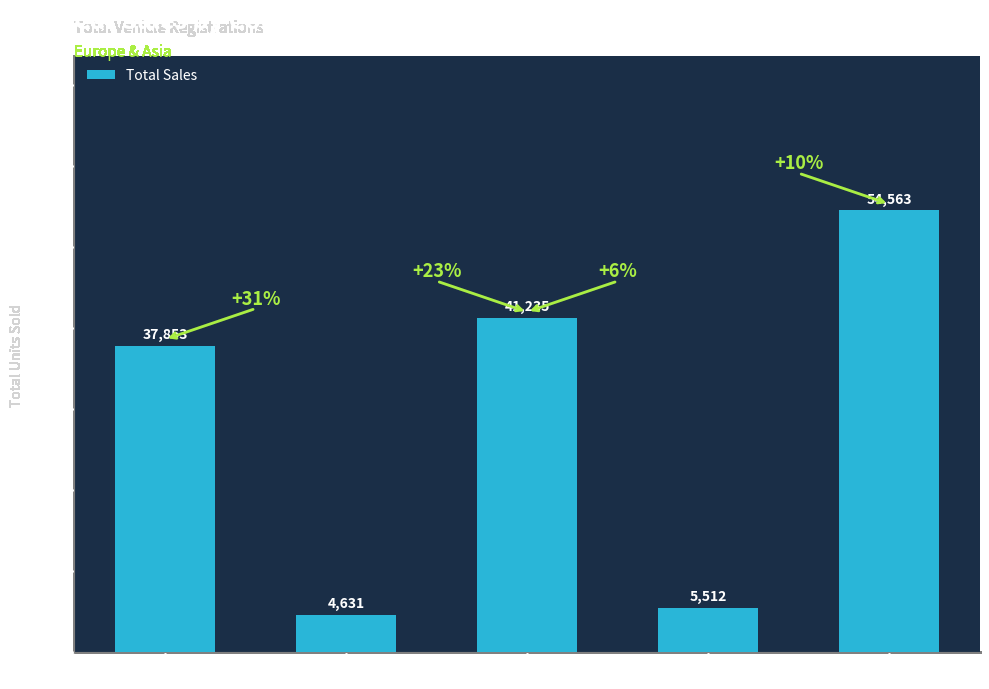

List the labels in order of value, smallest first.

FRANCE, JAPAN, ENGLAND, ITALY, W GERMANY